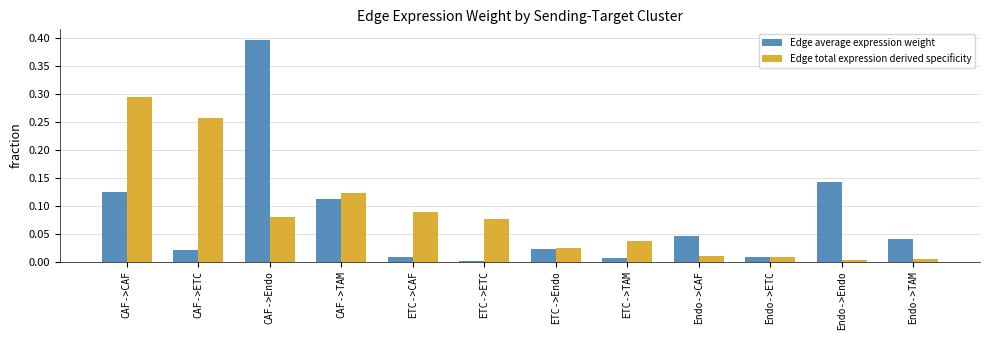

Which series changed the most between CAF->ETC and Endo->ETC?

Edge total expression derived specificity